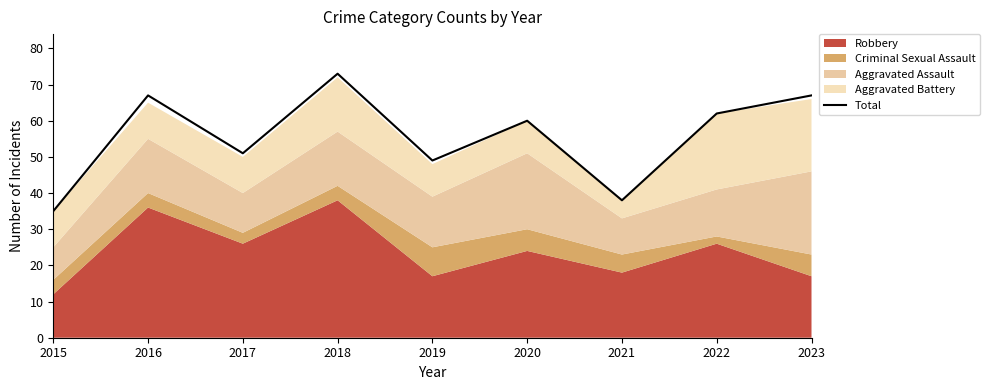

Rank the categories by value from highest to lowest.

2018, 2016, 2023, 2022, 2020, 2017, 2019, 2021, 2015